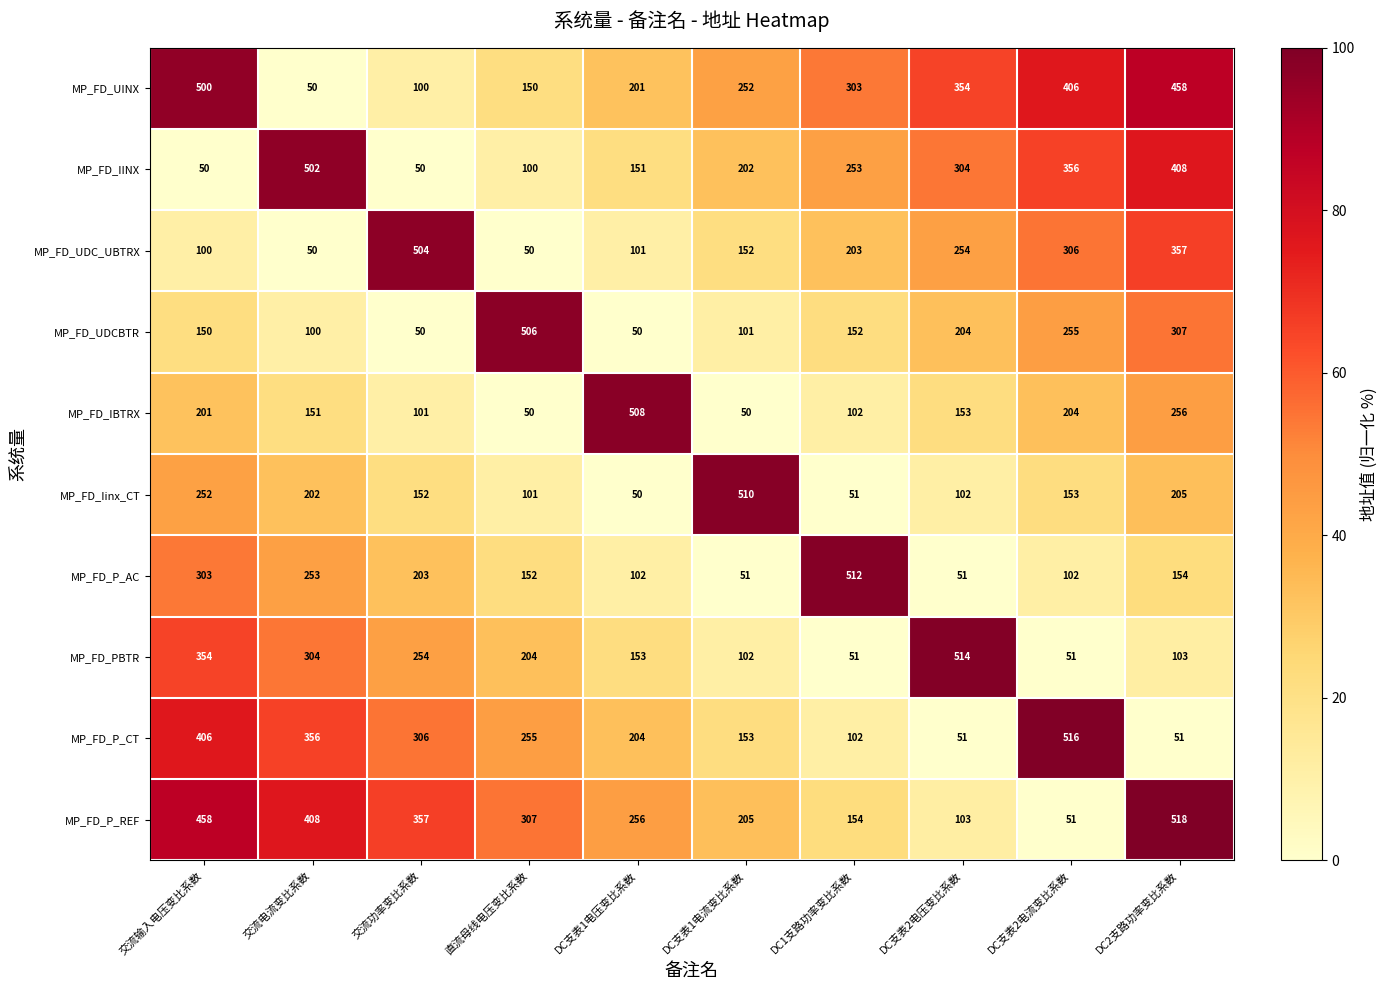

What is the average value of the MP_FD_P_AC series?

188